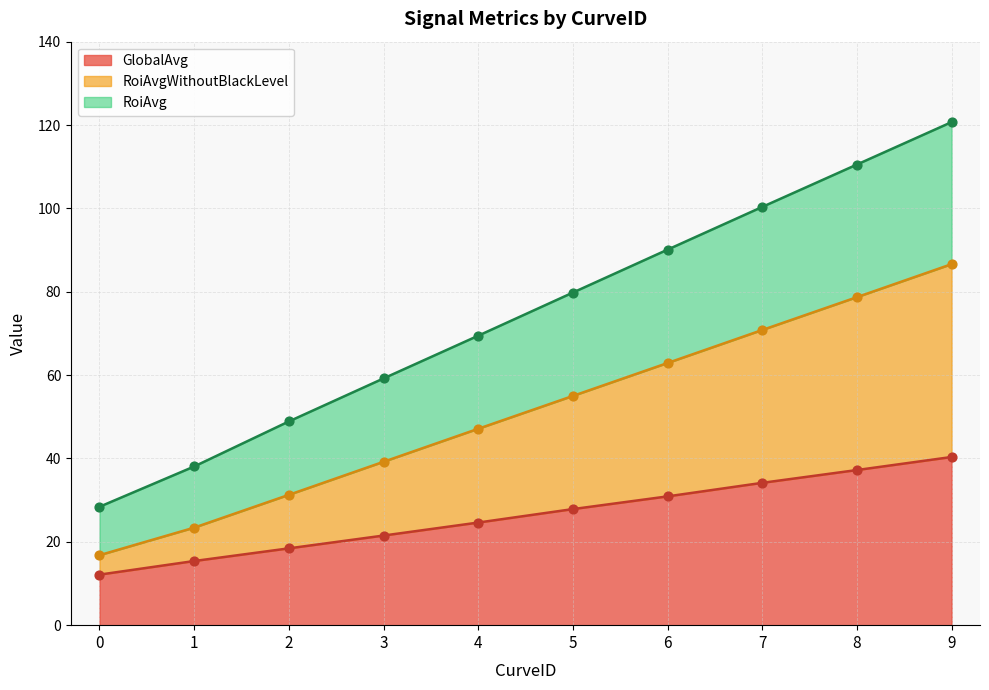

List the labels in order of GlobalAvg value, largest first.

9, 8, 7, 6, 5, 4, 3, 2, 1, 0